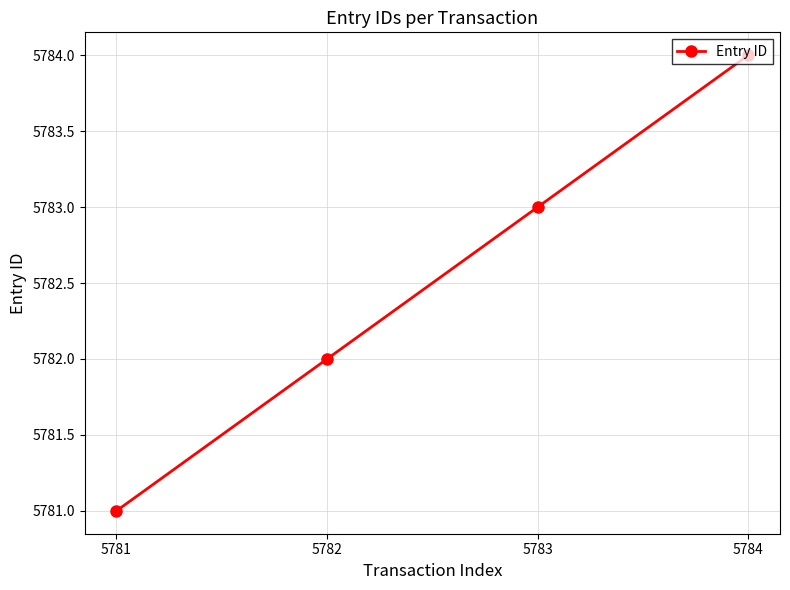

What is the difference between the maximum and minimum values?

3